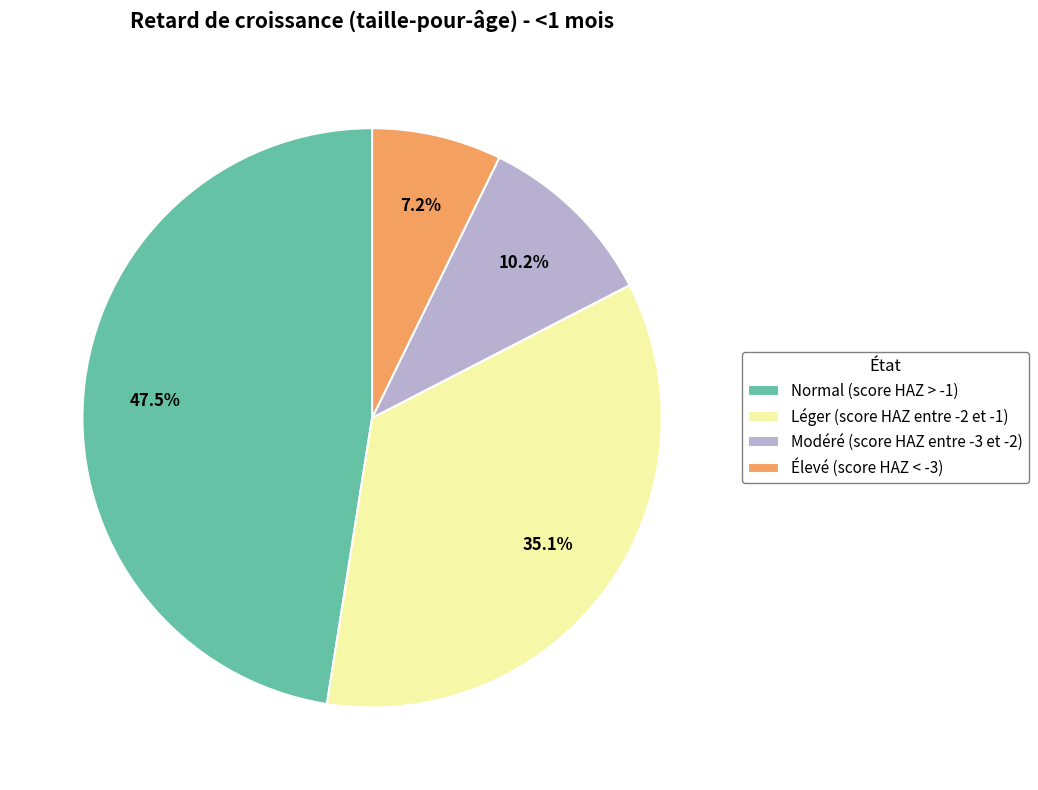

True or false: Modéré (score HAZ entre -3 et -2) accounts for 23% of the total.

False